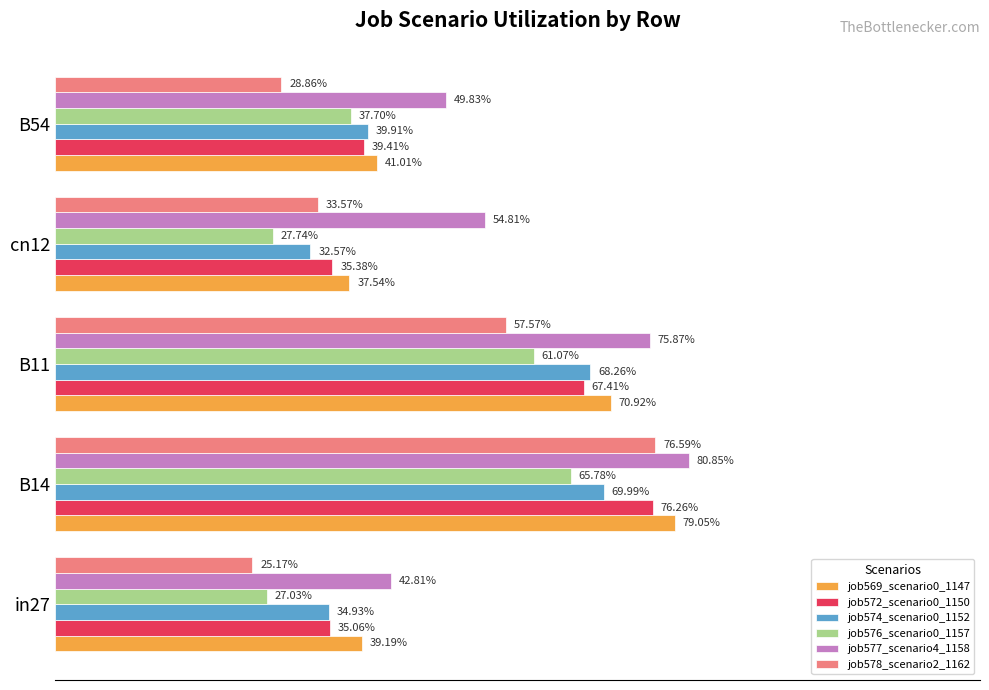

What are all the series names shown in the legend?

job569_scenario0_1147, job572_scenario0_1150, job574_scenario0_1152, job576_scenario0_1157, job577_scenario4_1158, job578_scenario2_1162